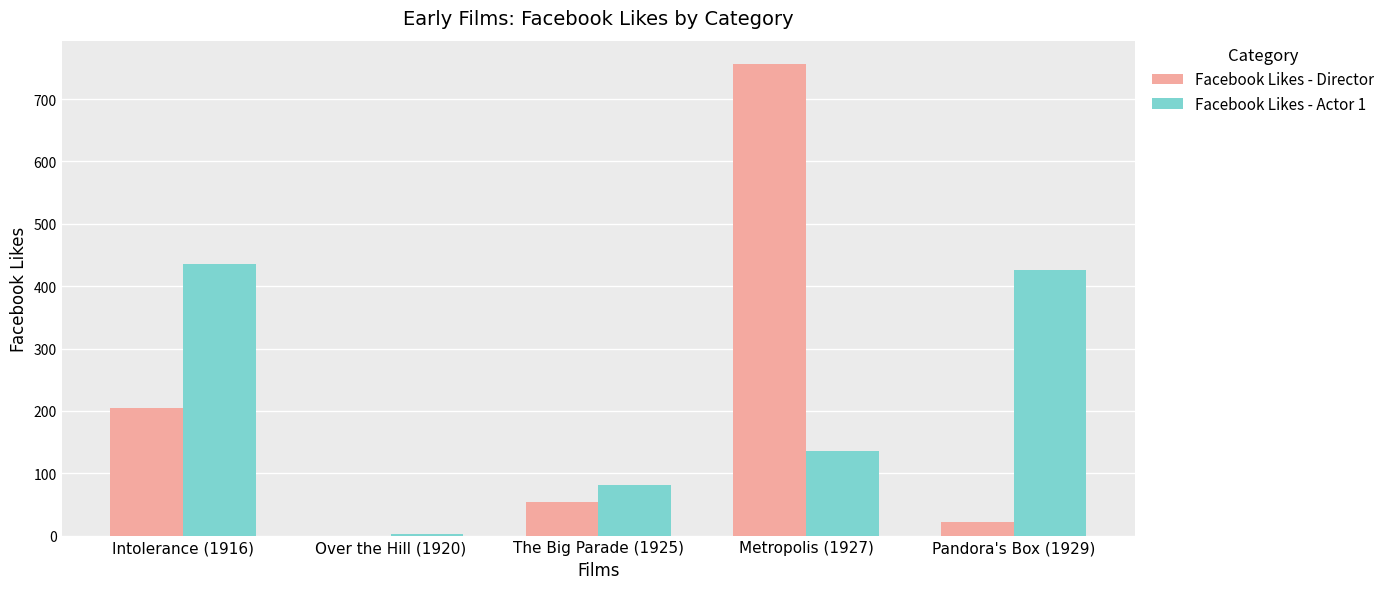

Reading left to right, transcribe all the data shown in this chart.

Facebook Likes - Director: Intolerance (1916)=204	Over the Hill (1920)=0	The Big Parade (1925)=54	Metropolis (1927)=756	Pandora's Box (1929)=21
Facebook Likes - Actor 1: Intolerance (1916)=436	Over the Hill (1920)=2	The Big Parade (1925)=81	Metropolis (1927)=136	Pandora's Box (1929)=426